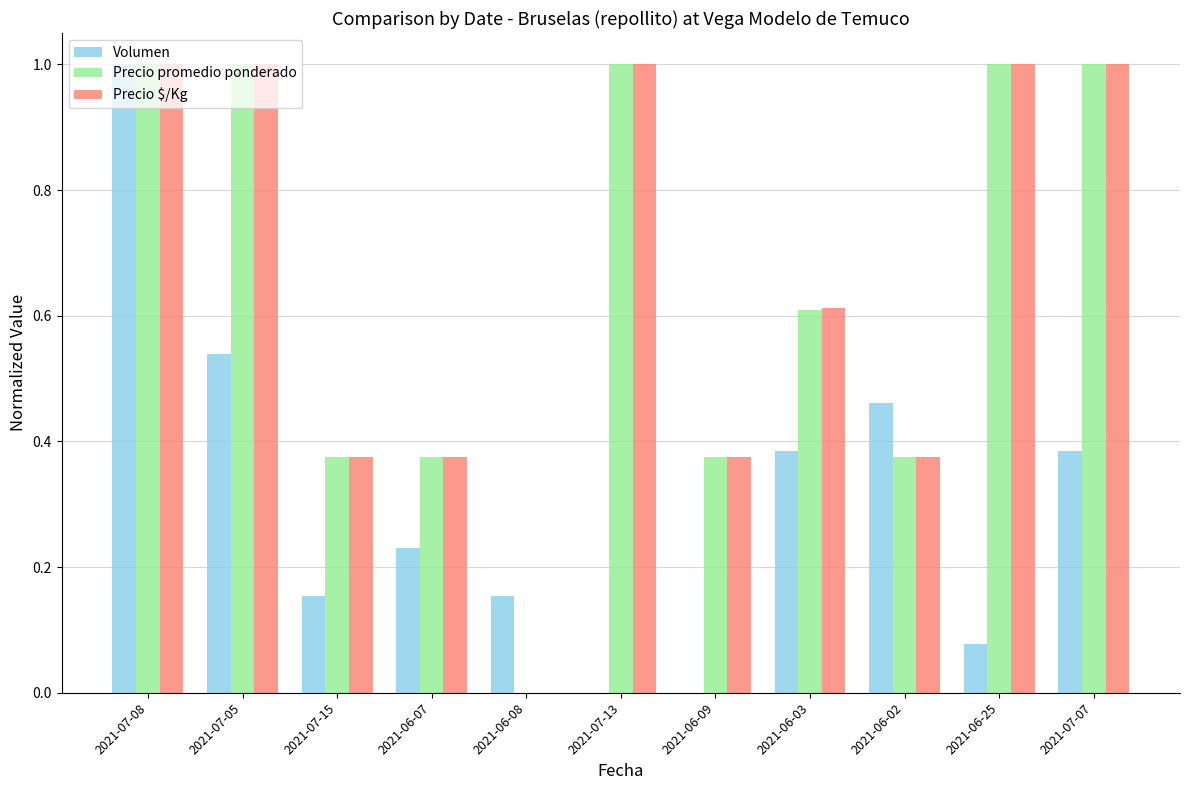

What is the maximum value for Precio promedio ponderado?

1.0